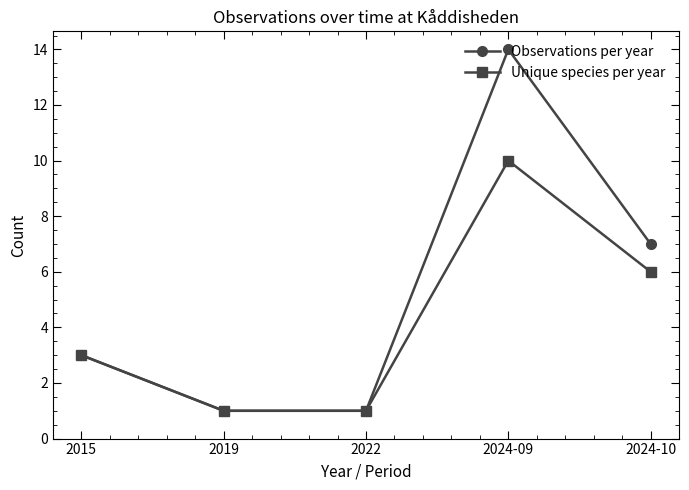

What is the minimum value for Unique species per year?

1